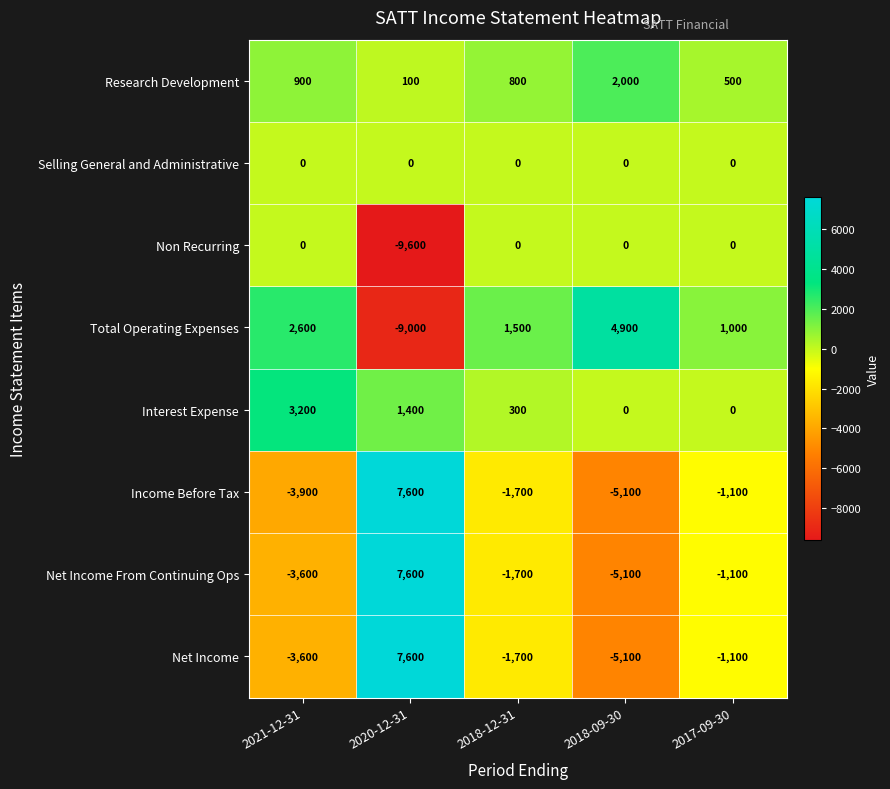

Which category has the highest value across all series?

2020-12-31